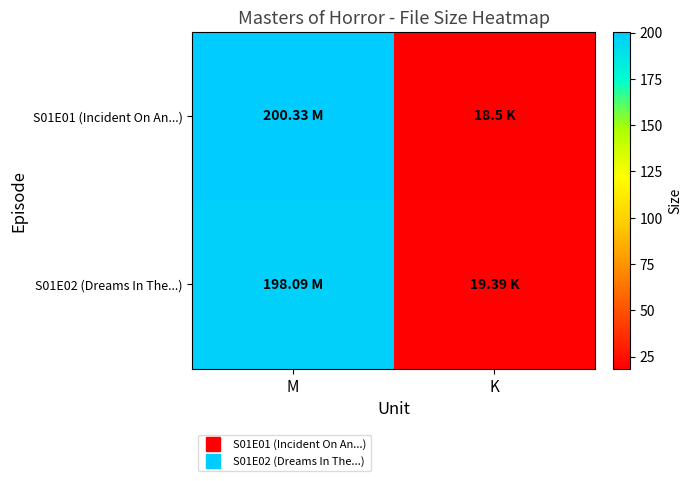

At which category is the sum across all series the highest?

M